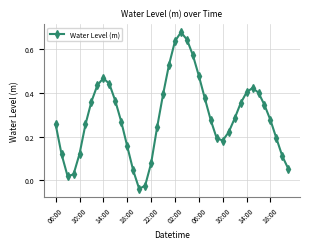

True or false: there are more than 1 points higher than both neighbors.

True